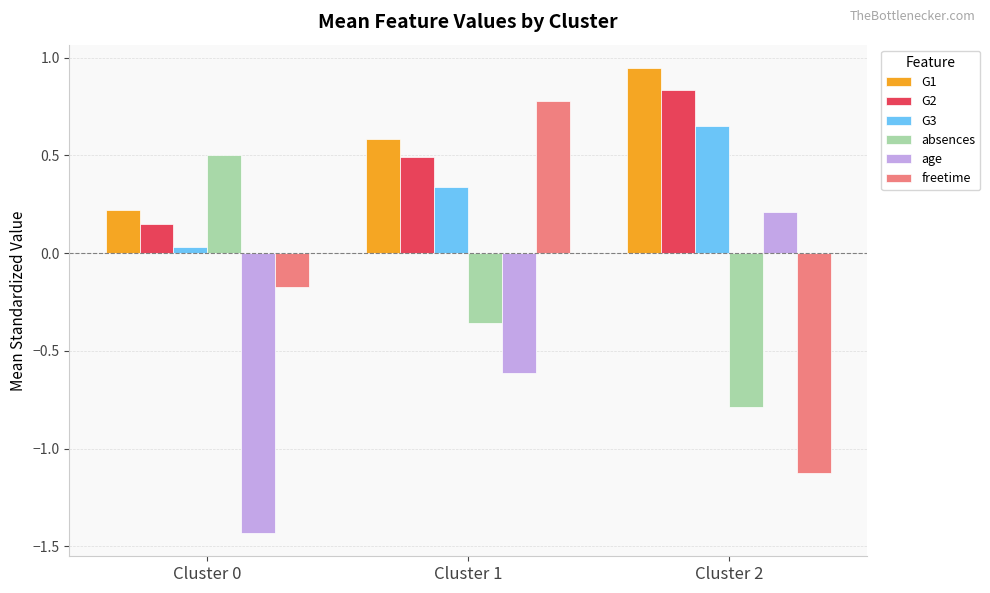

Which label corresponds to the largest value in the chart?

Cluster 2